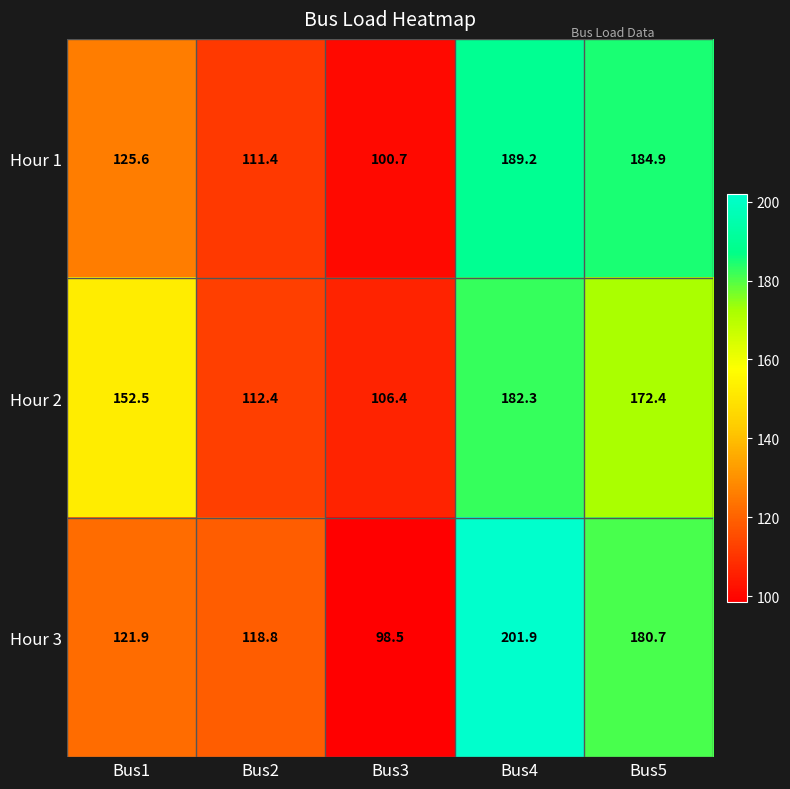

Reading right to left, list all the values displayed in this chart.

Hour 1: Bus5=184.9	Bus4=189.2	Bus3=100.7	Bus2=111.4	Bus1=125.6
Hour 2: Bus5=172.4	Bus4=182.3	Bus3=106.4	Bus2=112.4	Bus1=152.5
Hour 3: Bus5=180.7	Bus4=201.9	Bus3=98.5	Bus2=118.8	Bus1=121.9